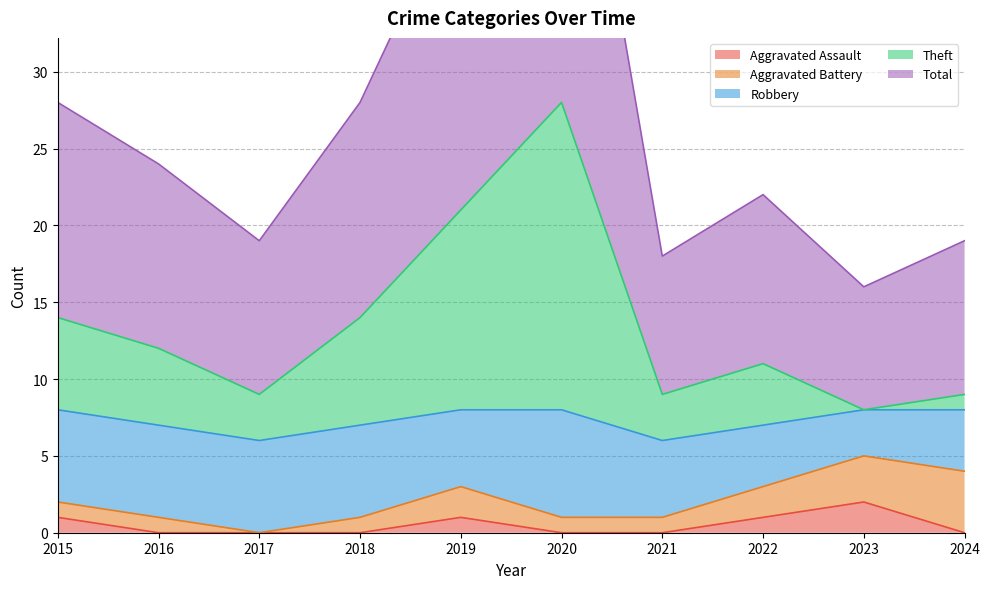

Is the value of Theft at 2022 greater than the value of Total at 2024?

No